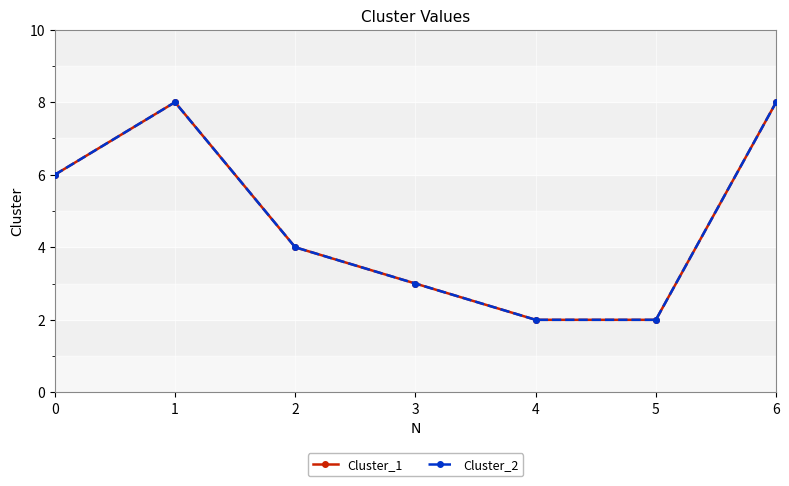

Is this an area chart (filled region under the line)?

No